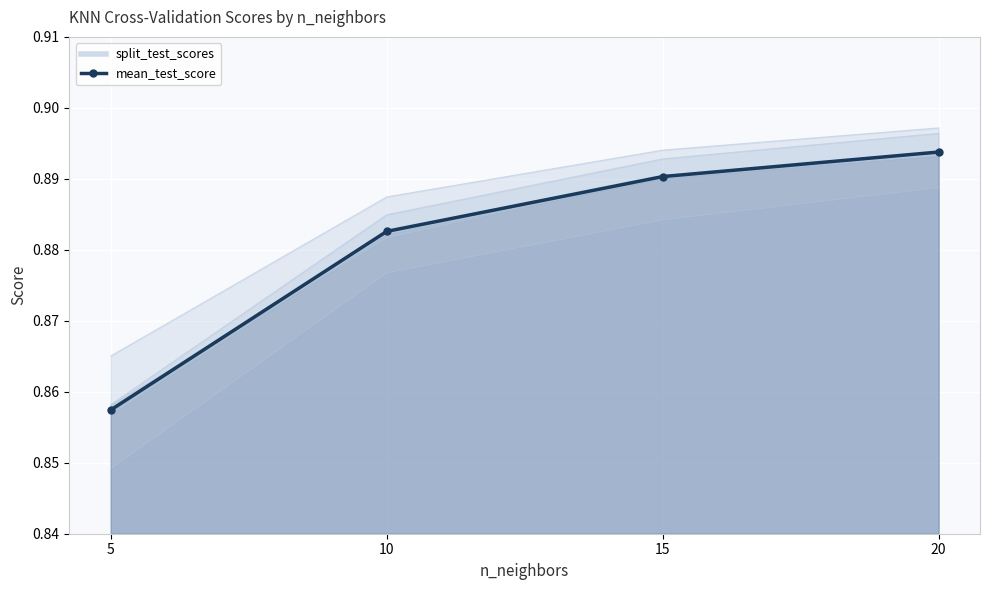

Which has a higher value, 5 or 20?

20